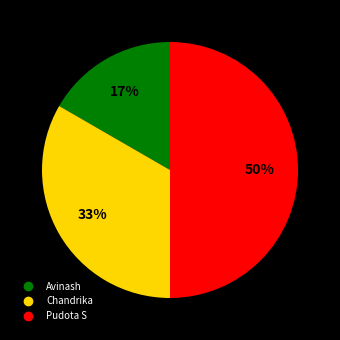

To the nearest percent, what is the difference between the Chandrika and Pudota S slice percentages?

17%